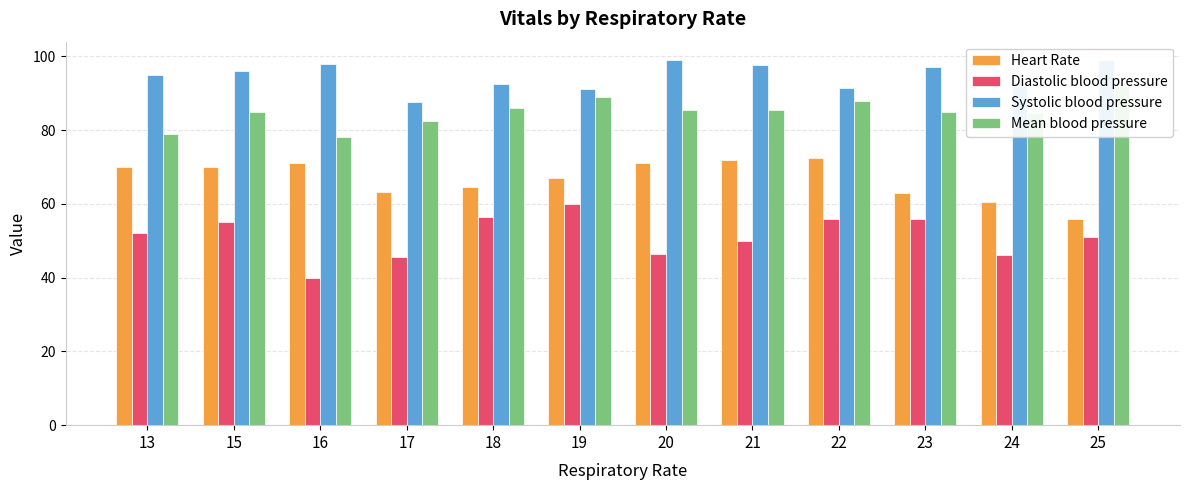

Rank the series by their average value, from highest to lowest.

Systolic blood pressure, Mean blood pressure, Heart Rate, Diastolic blood pressure